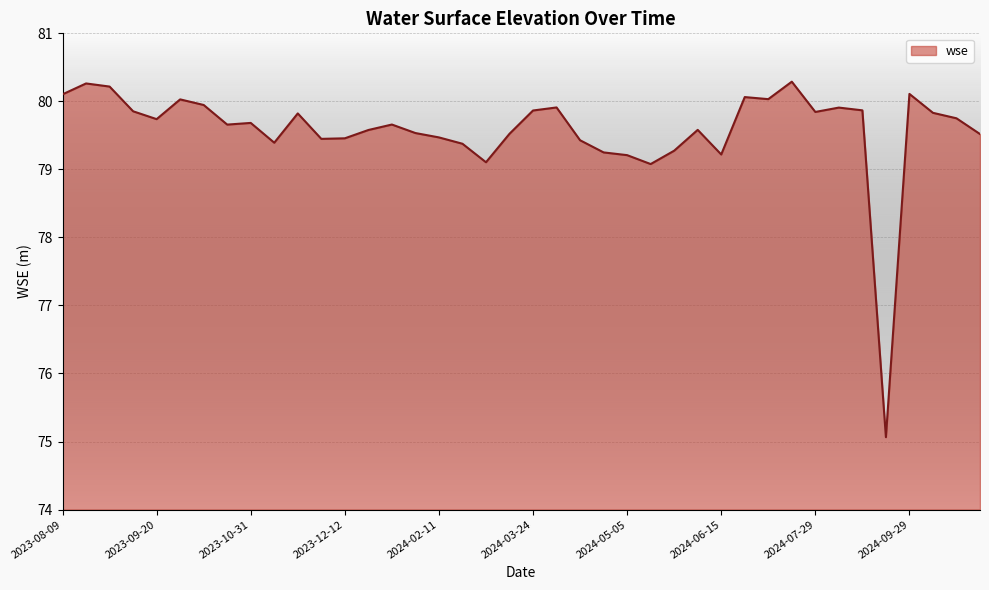

Does the chart have visible grid lines?

Yes